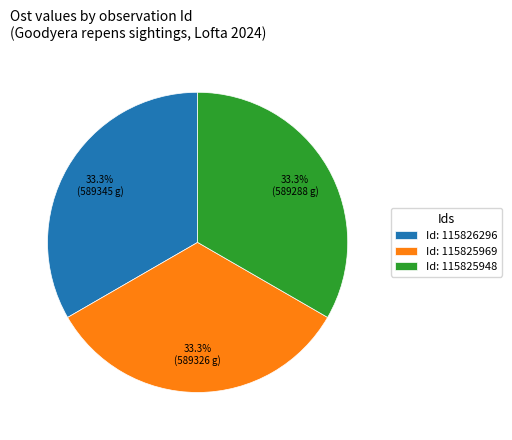

What is the ratio of the value at Id: 115825969 to the value at Id: 115825948?

1.0